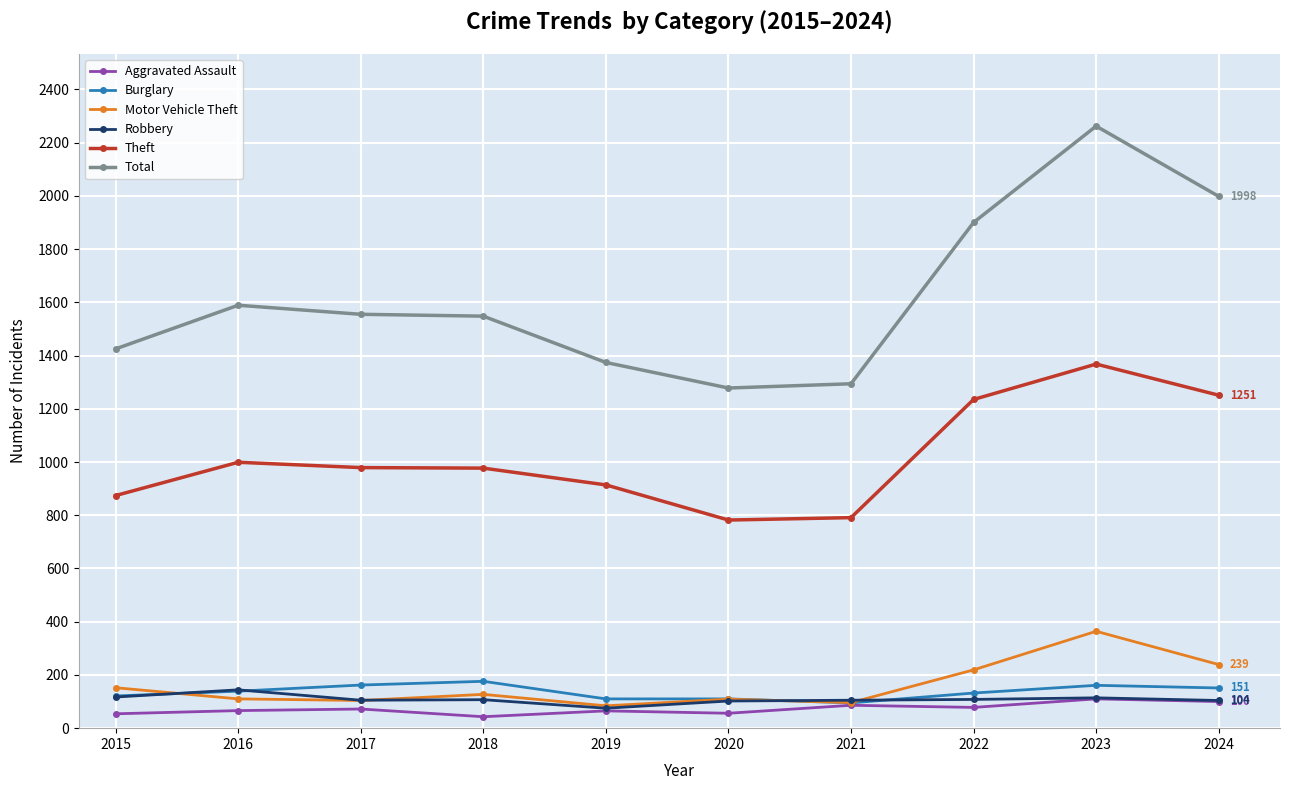

Is it true that Theft equals 999 at 2016?

True